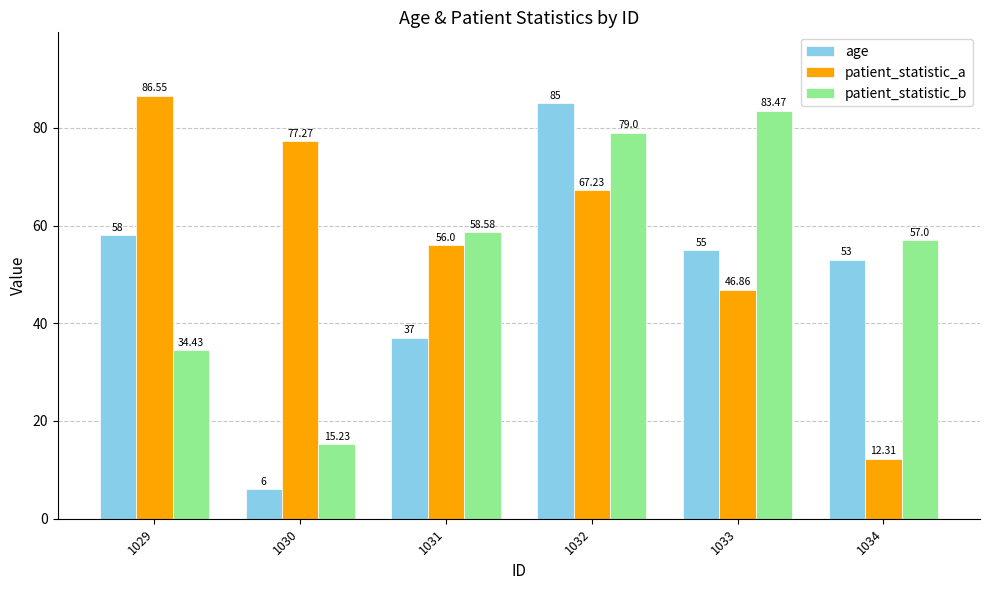

What is the sum of the age values at 1034 and 1032?

138.0